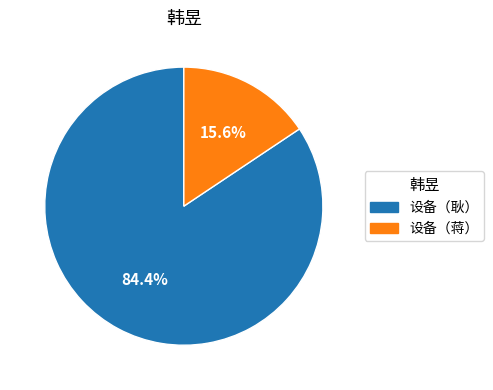

What is the largest slice in the pie chart?

设备（耿）